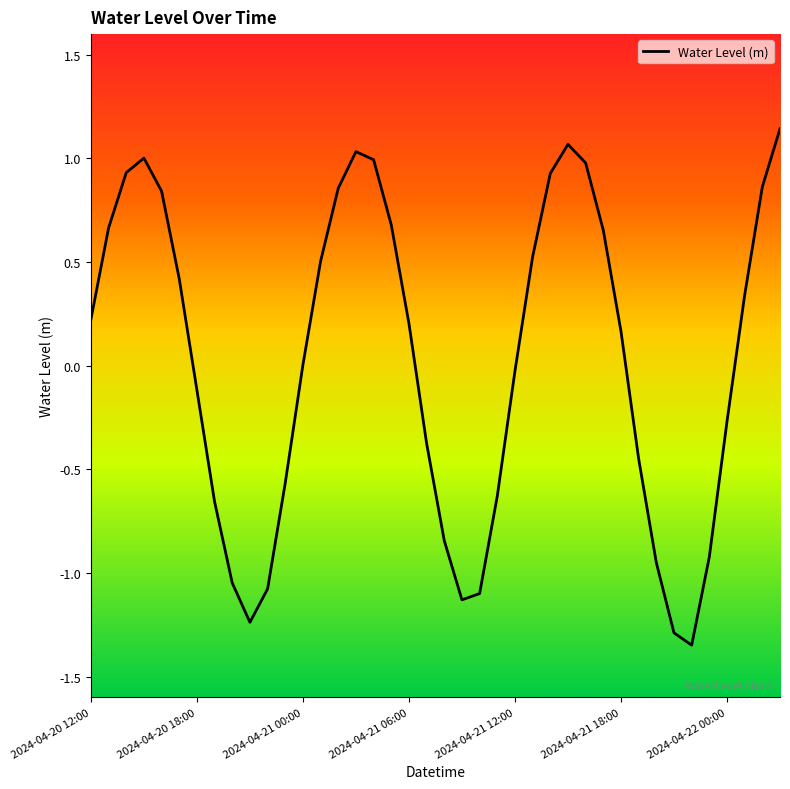

What is the difference between the maximum and minimum values?

2.5